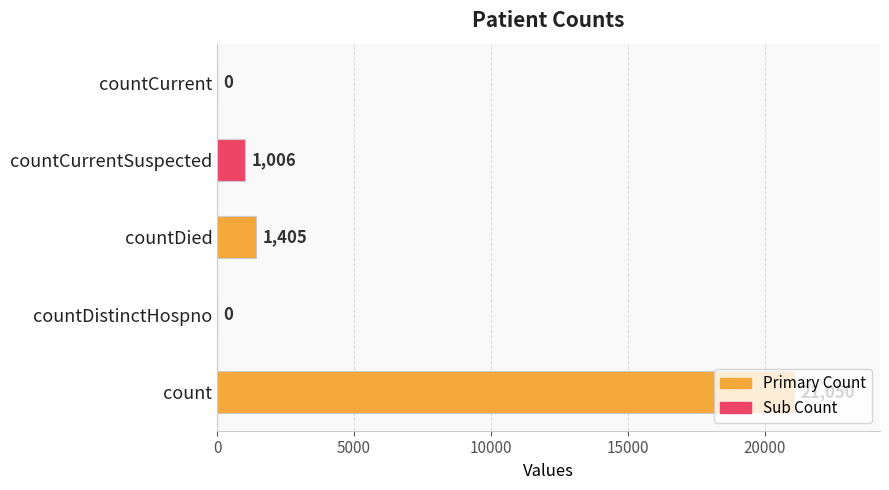

Does the chart contain stacked bars?

No